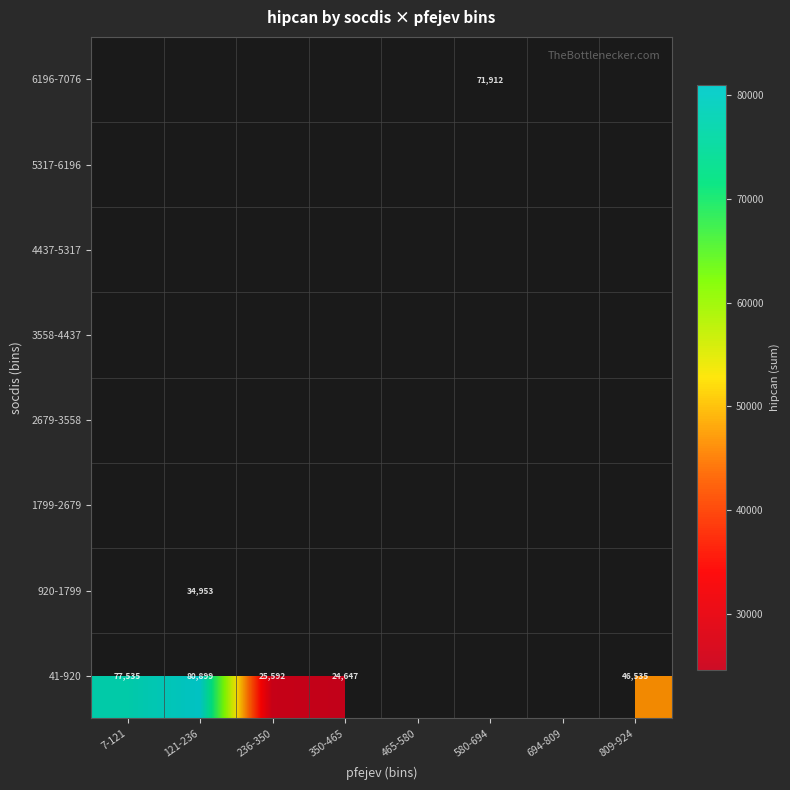

Is it true that 41-920 equals 10086 at 236-350?

False